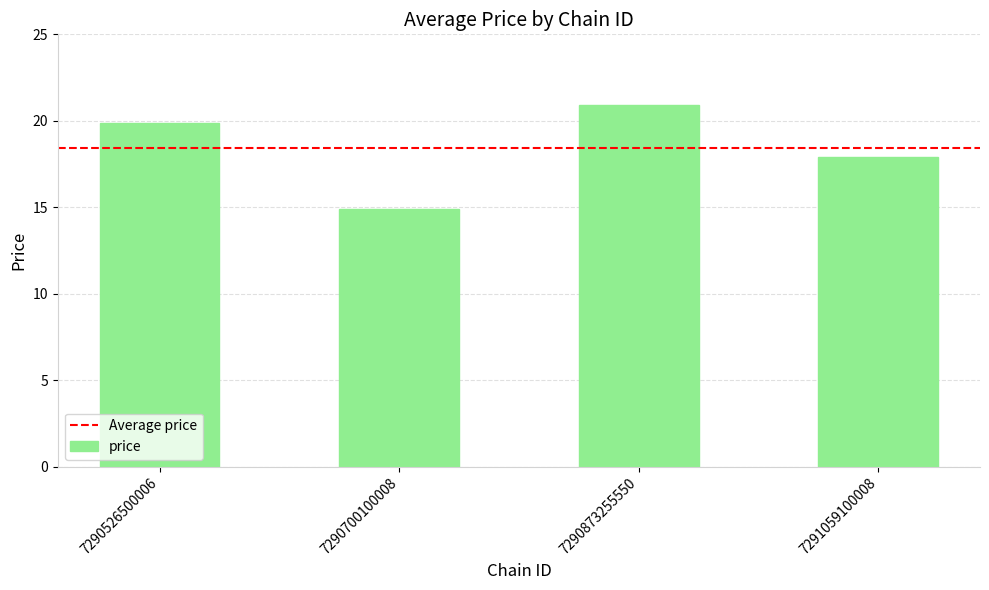

Between 7290700100008 and 7290873255550, which is larger?

7290873255550